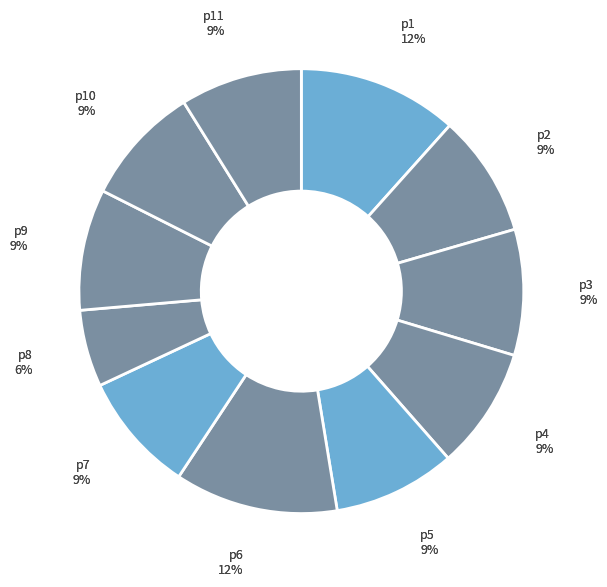

Which category has the smallest portion of the pie?

p8